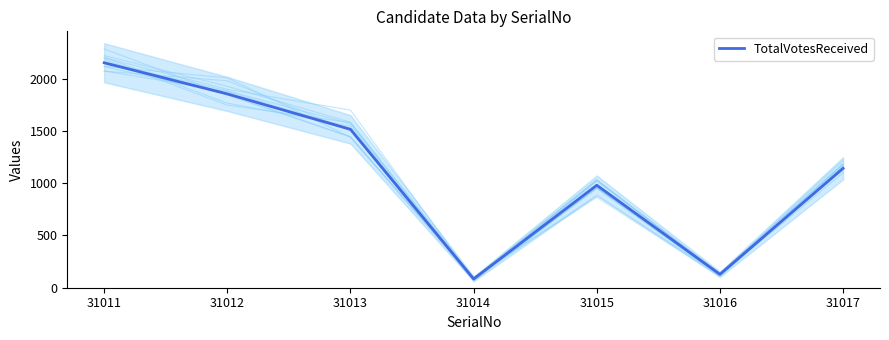

Read the value at 31011, to the nearest 50.

2150